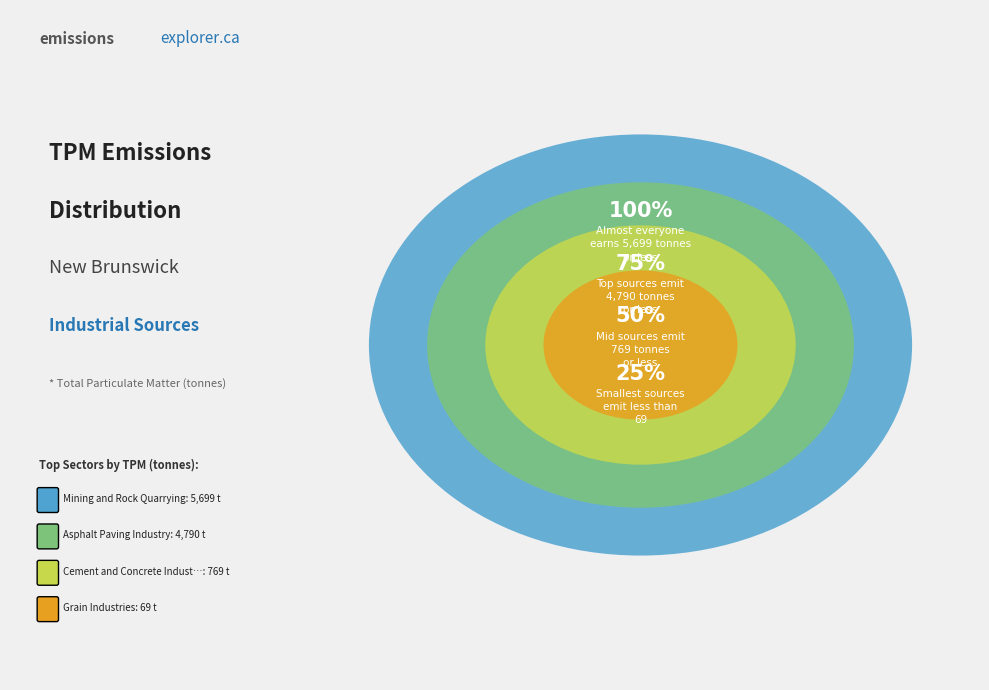

Do Cement and Concrete Industry and Asphalt Paving Industry together represent more than half of the pie?

No